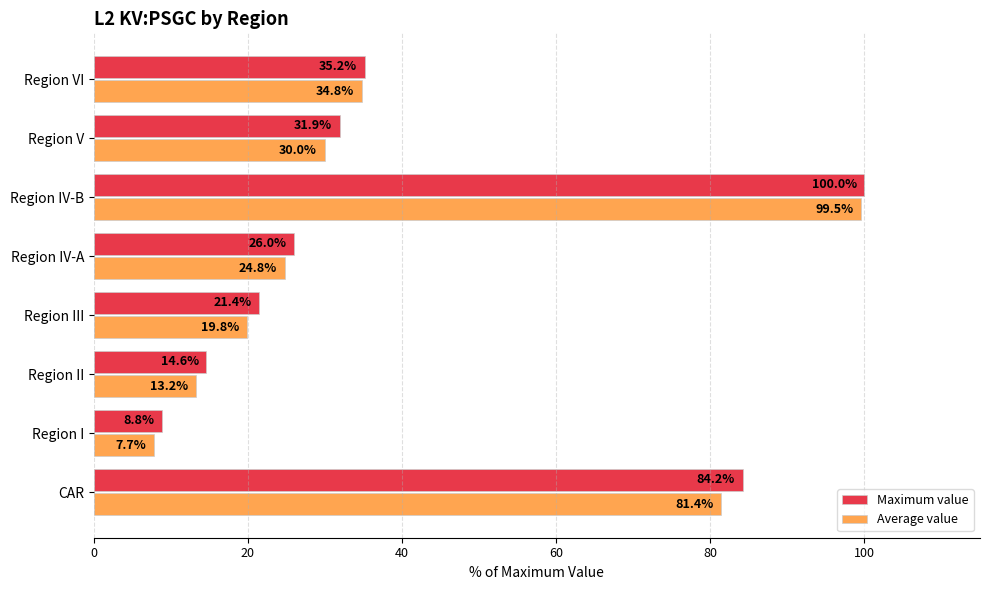

Which series has the largest range (max minus min)?

Average value